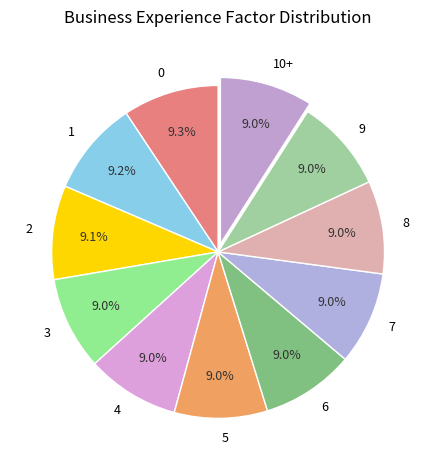

Count the number of slices in the pie.

11